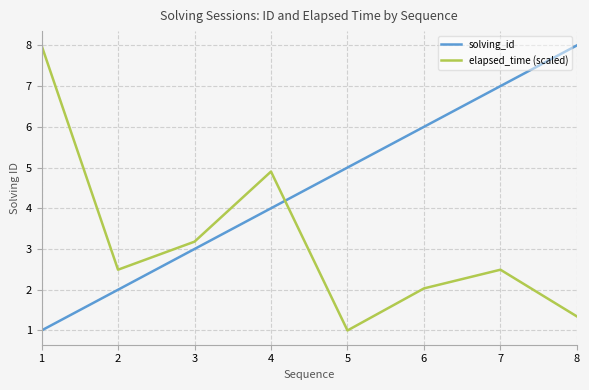

Rank the series at 8 from highest to lowest value.

solving_id, elapsed_time (scaled)